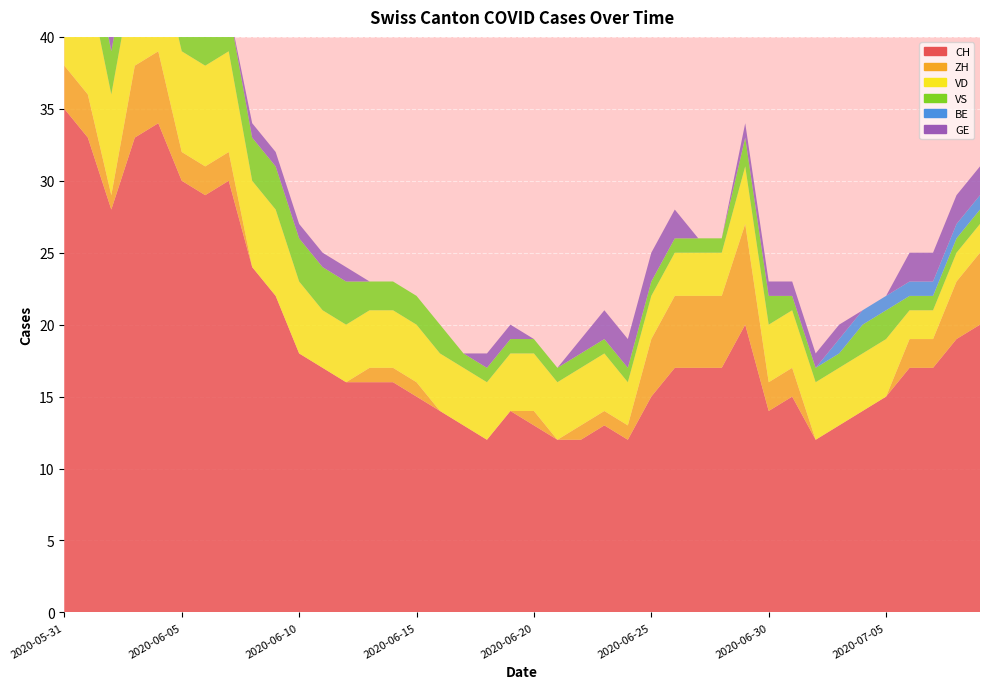

Reading right to left, list all the values displayed in this chart.

CH: 20	19	17	17	15	14	13	12	15	14	20	17	17	17	15	12	13	12	12	13	14	12	13	14	15	16	16	16	17	18	22	24	30	29	30	34	33	28	33	35
ZH: 5	4	2	2	0	0	0	0	2	2	7	5	5	5	4	1	1	1	0	1	0	0	0	0	1	1	1	0	0	0	0	0	2	2	2	5	5	1	3	3
VD: 2	2	2	2	4	4	4	4	4	4	4	3	3	3	3	3	4	4	4	4	4	4	4	4	4	4	4	4	4	5	6	6	7	7	7	7	7	7	8	8
VS: 1	1	1	1	2	2	1	1	1	2	2	1	1	1	1	1	1	1	1	1	1	1	1	2	2	2	2	3	3	3	3	3	3	3	3	3	3	3	3	5
BE: 1	1	1	1	1	1	1	0	0	0	0	0	0	0	0	0	0	0	0	0	0	0	0	0	0	0	0	0	0	0	0	0	0	0	0	0	0	0	1	1
GE: 2	2	2	2	0	0	1	1	1	1	1	0	0	2	2	2	2	1	0	0	1	1	0	0	0	0	0	1	1	1	1	1	0	0	1	1	1	1	0	0